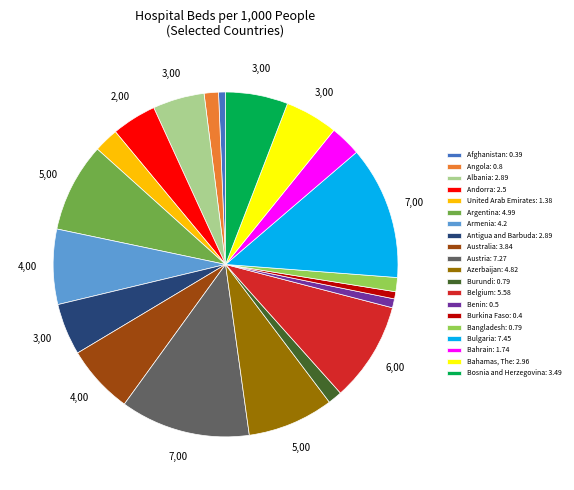

Which has a higher value, Austria: 7.27 or Azerbaijan: 4.82?

Austria: 7.27